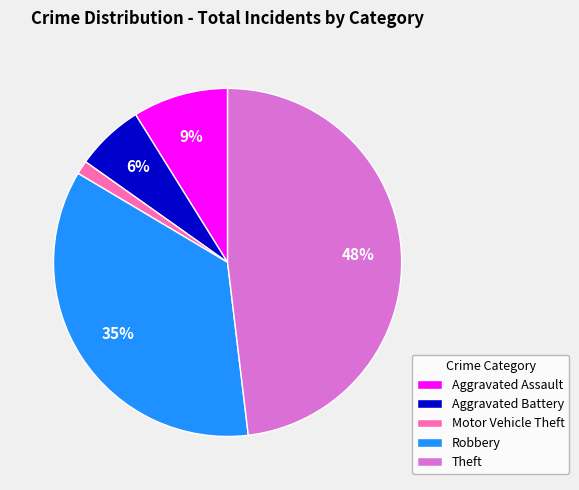

Does any single category account for the majority?

No